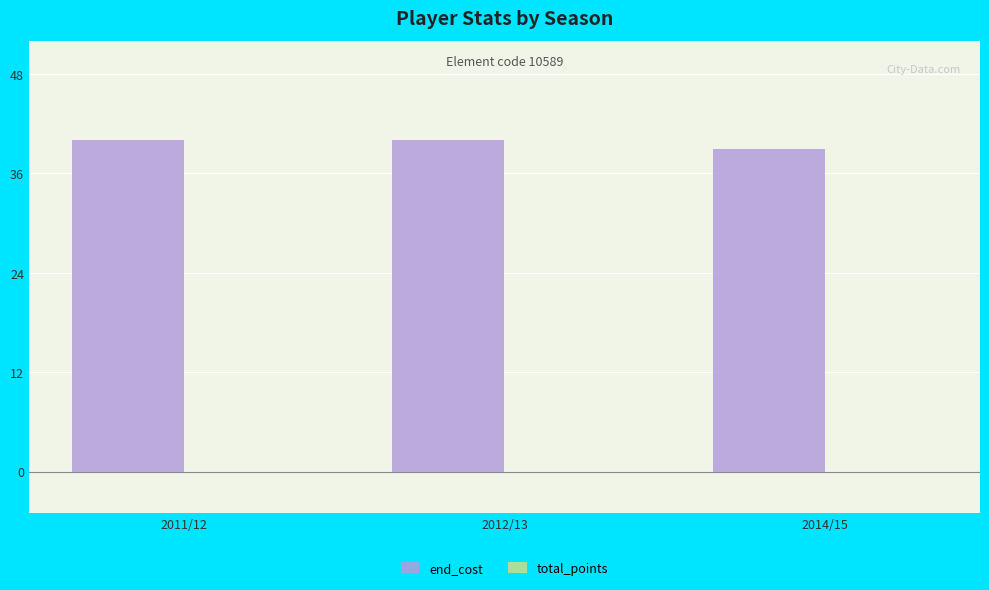

How many bars are there in total?

3